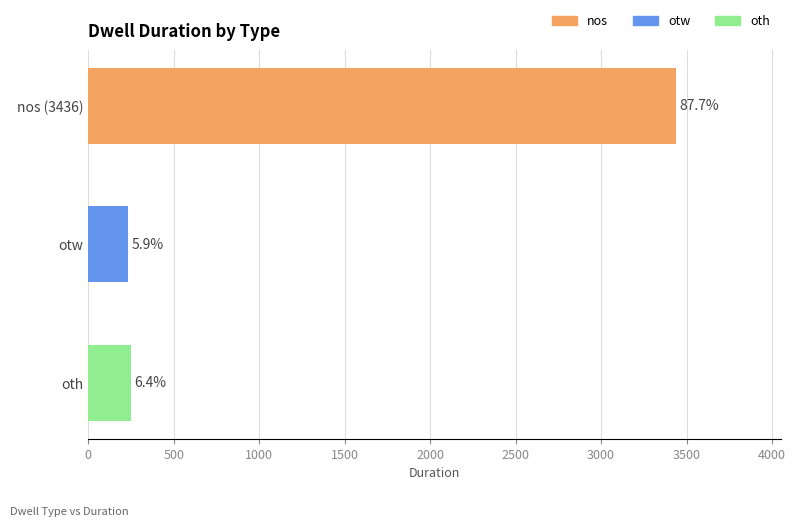

Does the chart contain any negative values?

No